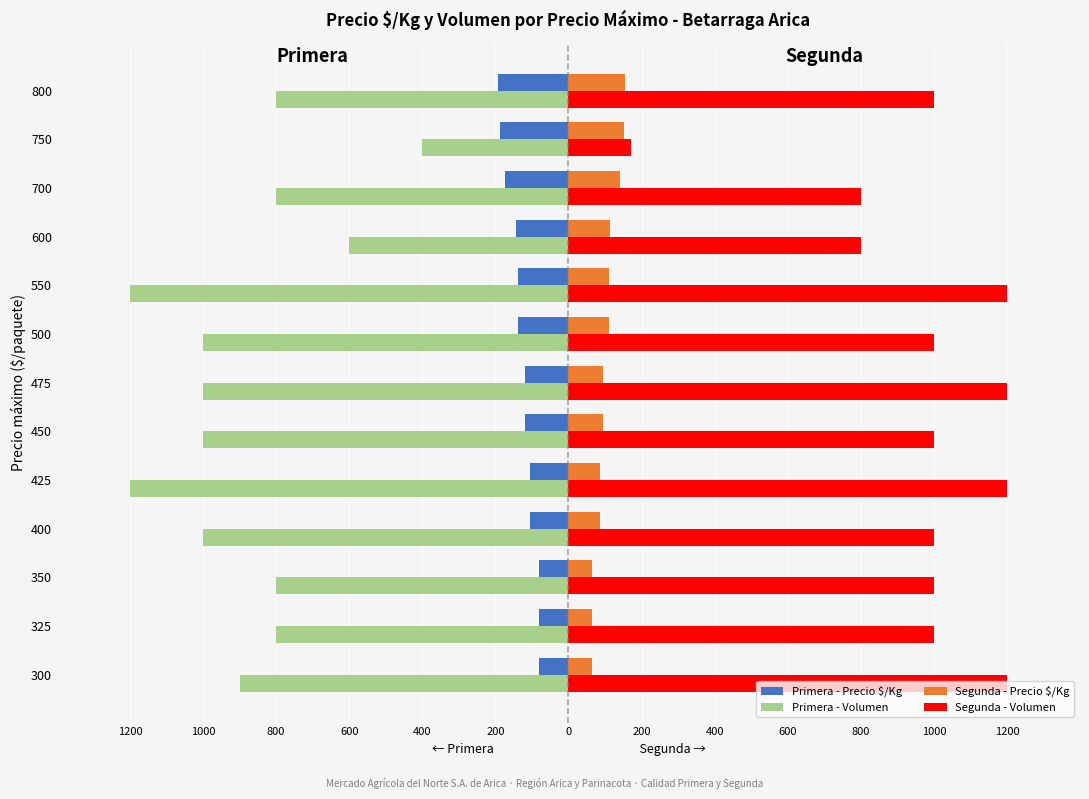

What is the label of the 1st bar from the right?

1200